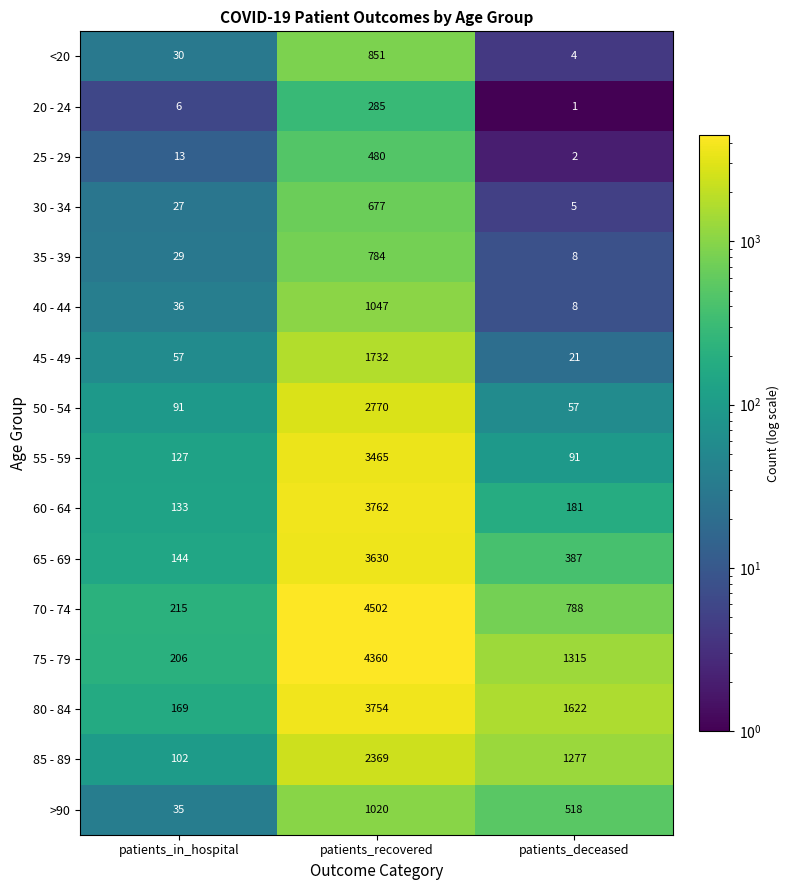

At which label is >90 closest to 527?

patients_deceased